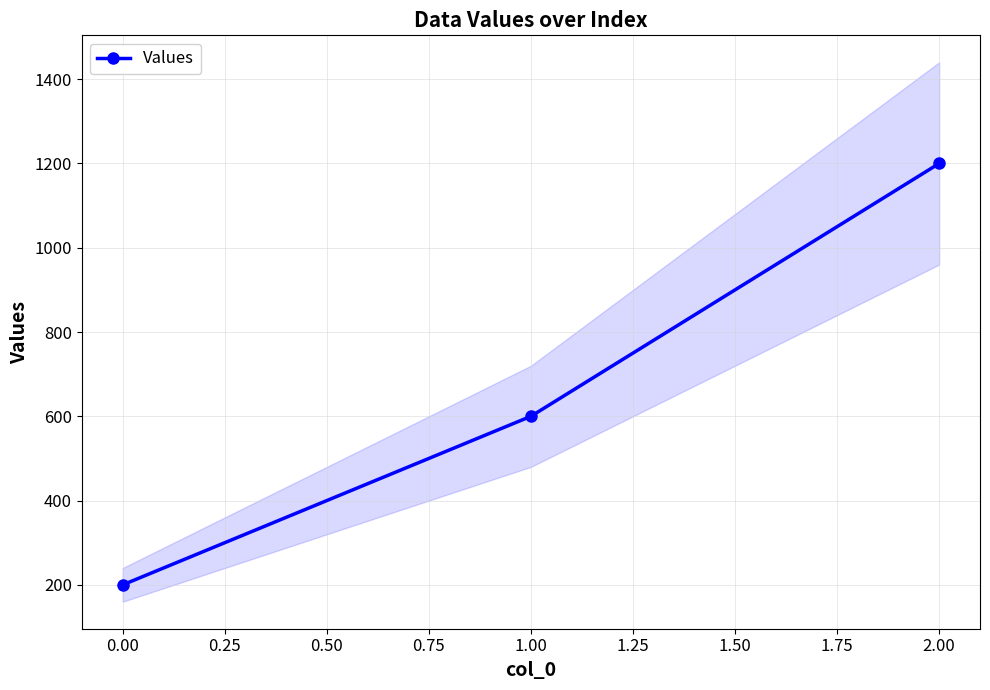

What is the maximum value for Values?

1200